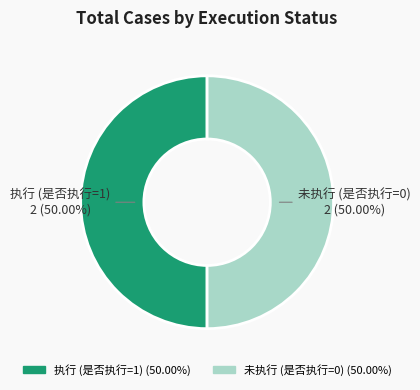

Combined, do 执行 (是否执行=1) and 未执行 (是否执行=0) account for over 50%?

Yes